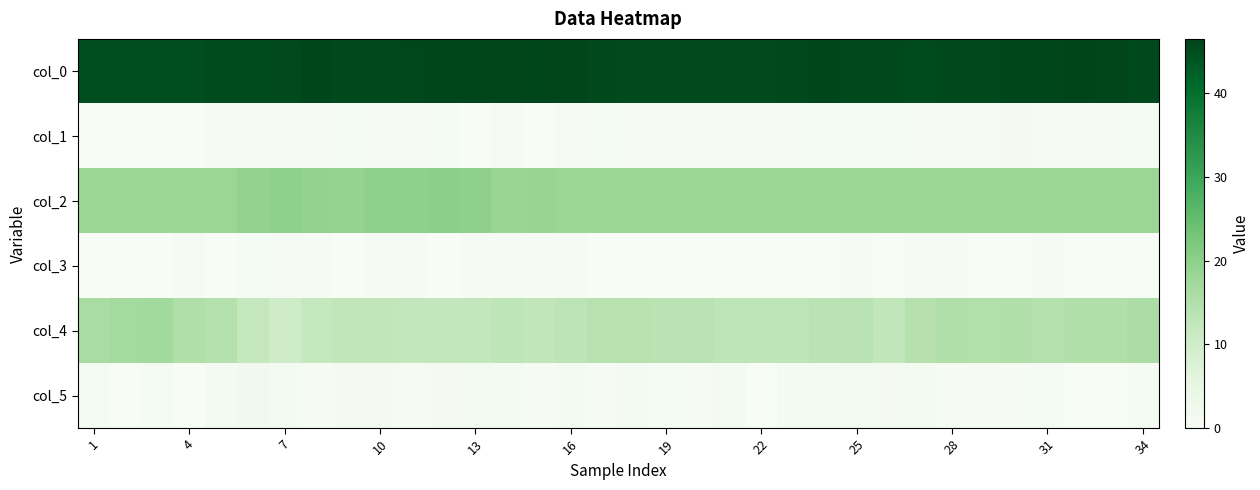

At which category does the chart reach its minimum across all series?

1